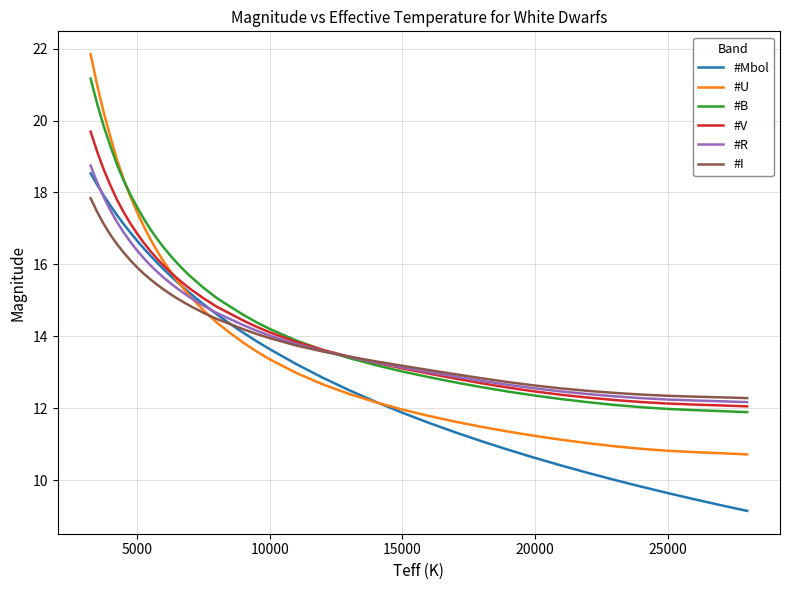

Which series has the widest spread of values?

#U